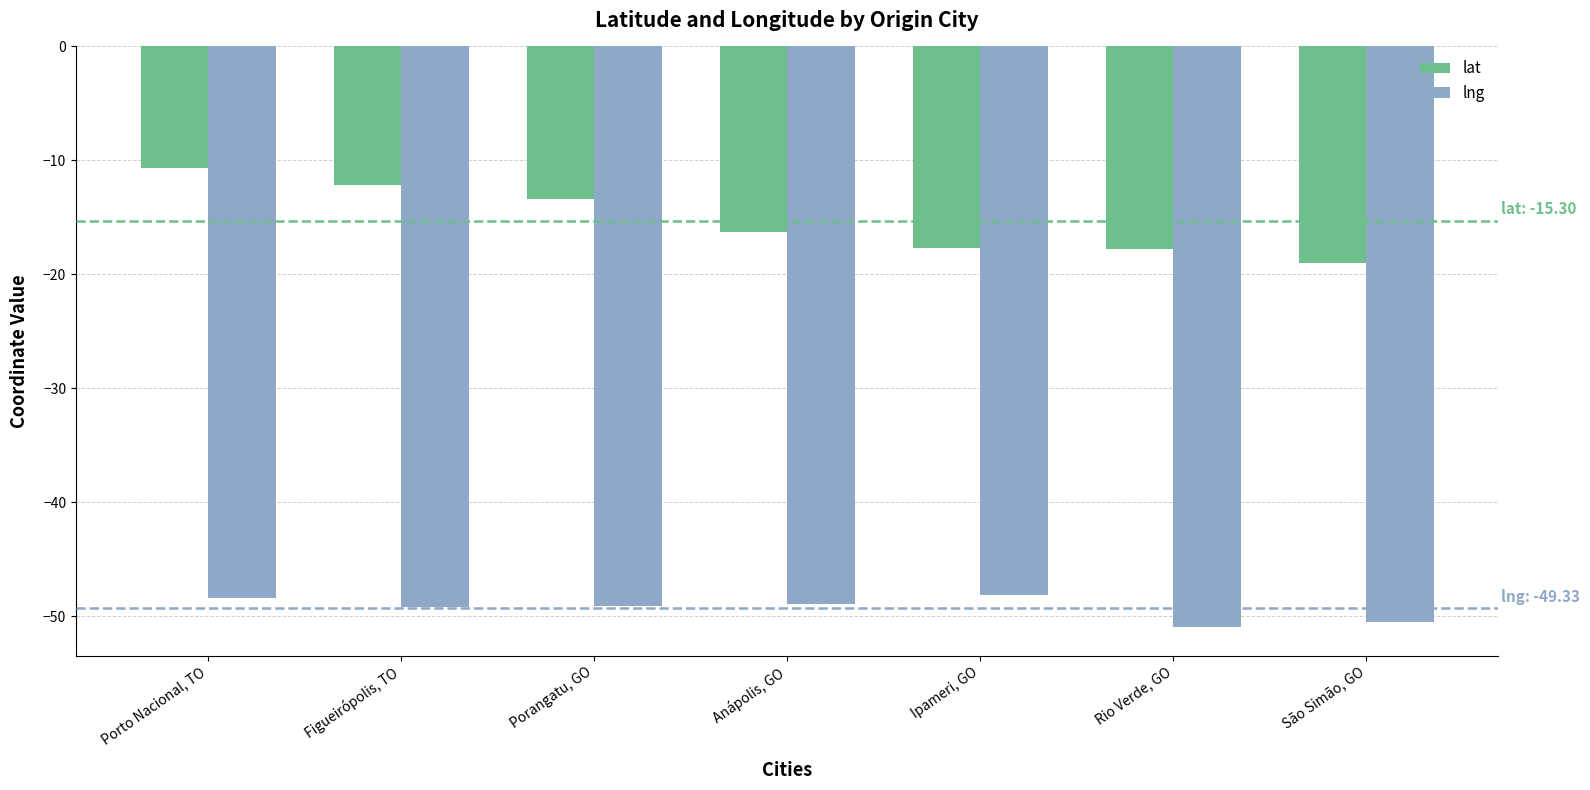

Does the chart contain stacked bars?

No